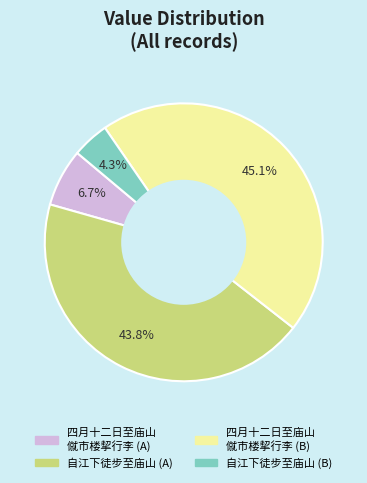

Is there any slice that represents more than half of the pie?

No